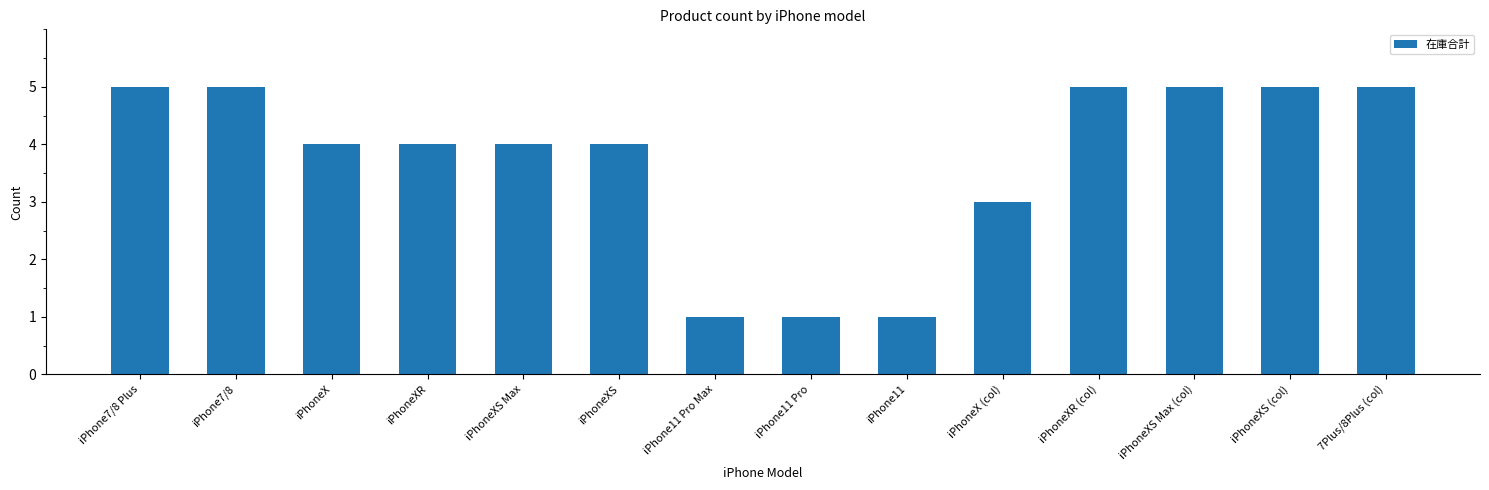

At which label does the data first exceed 4?

iPhone7/8 Plus